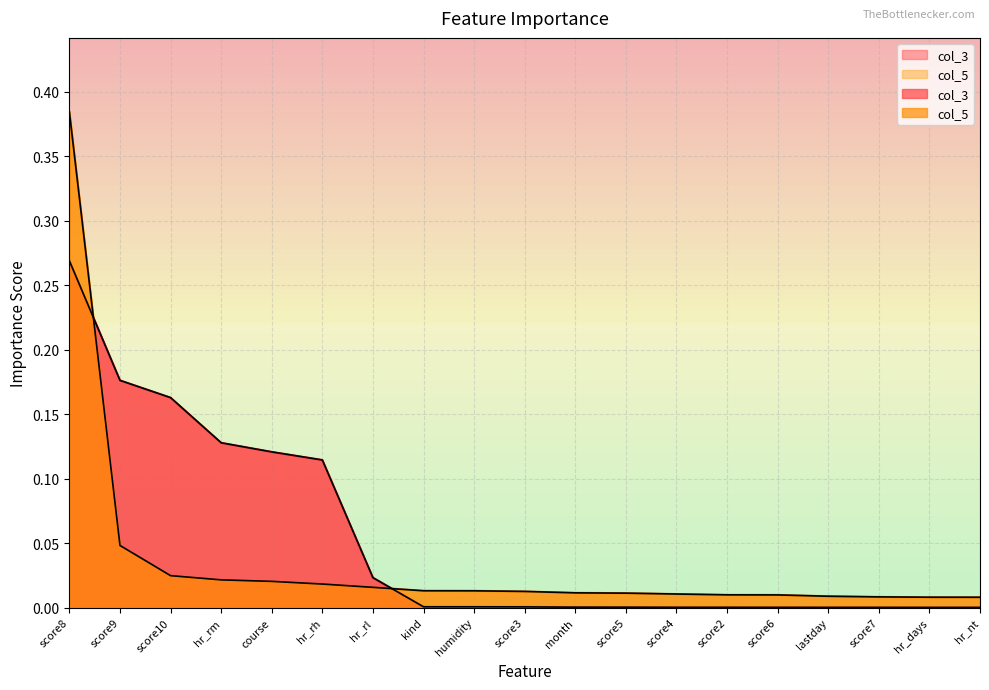

Which series has the widest spread of values?

col_5